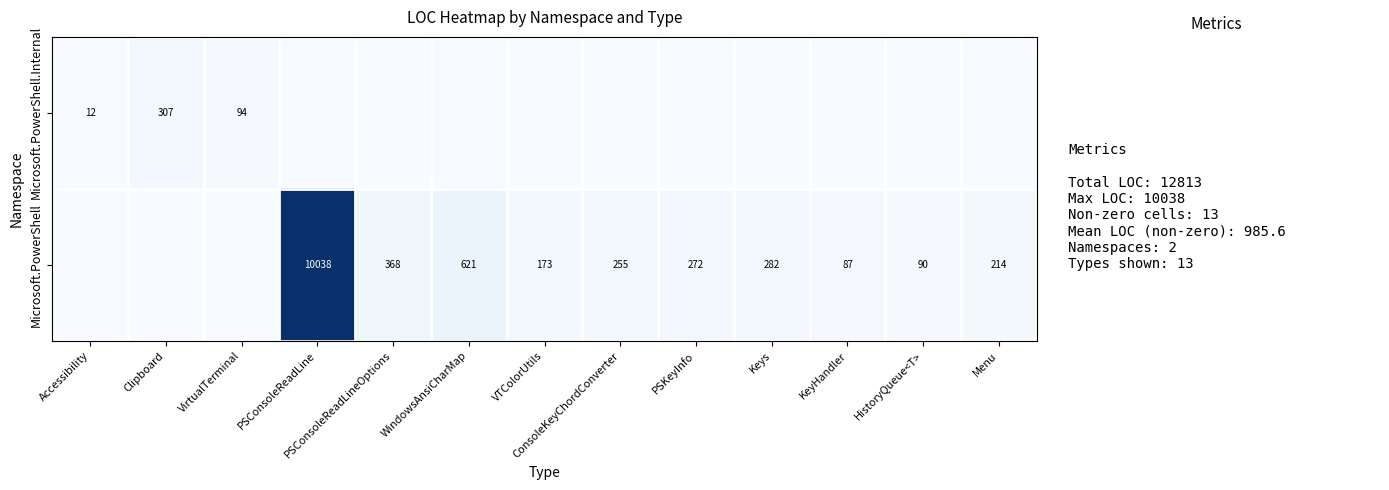

True or false: Microsoft.PowerShell.Internal has a value of 12 at Accessibility.

True